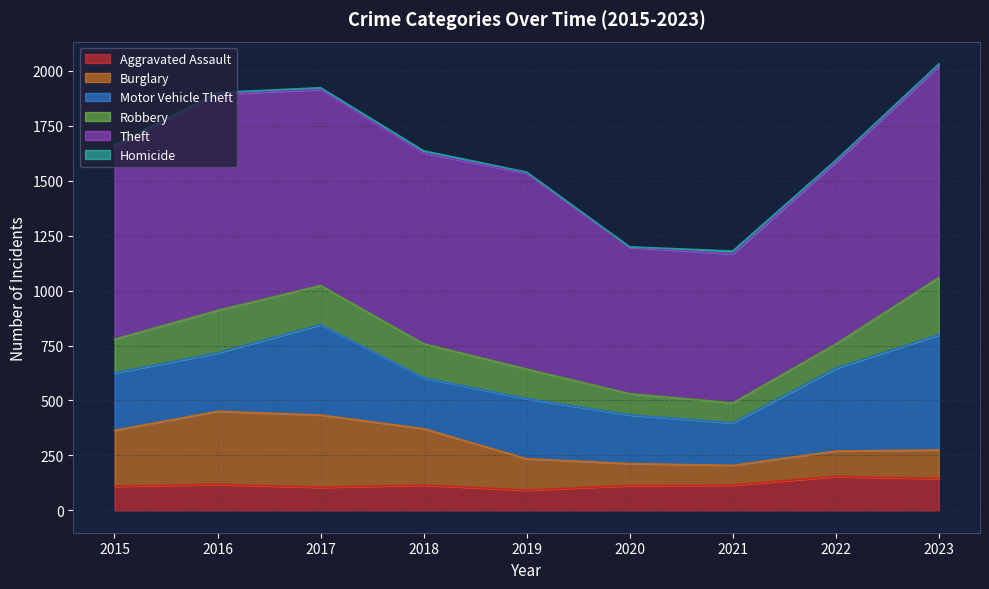

In Theft, how many points are higher than both neighbors (excluding endpoints)?

2